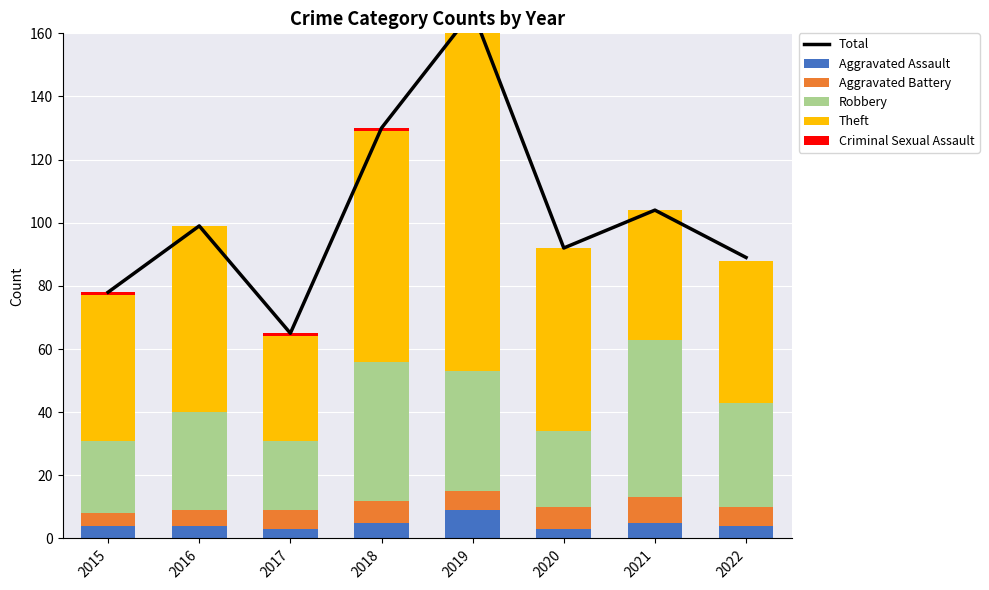

At which label is Aggravated Assault closest to 6?

2018